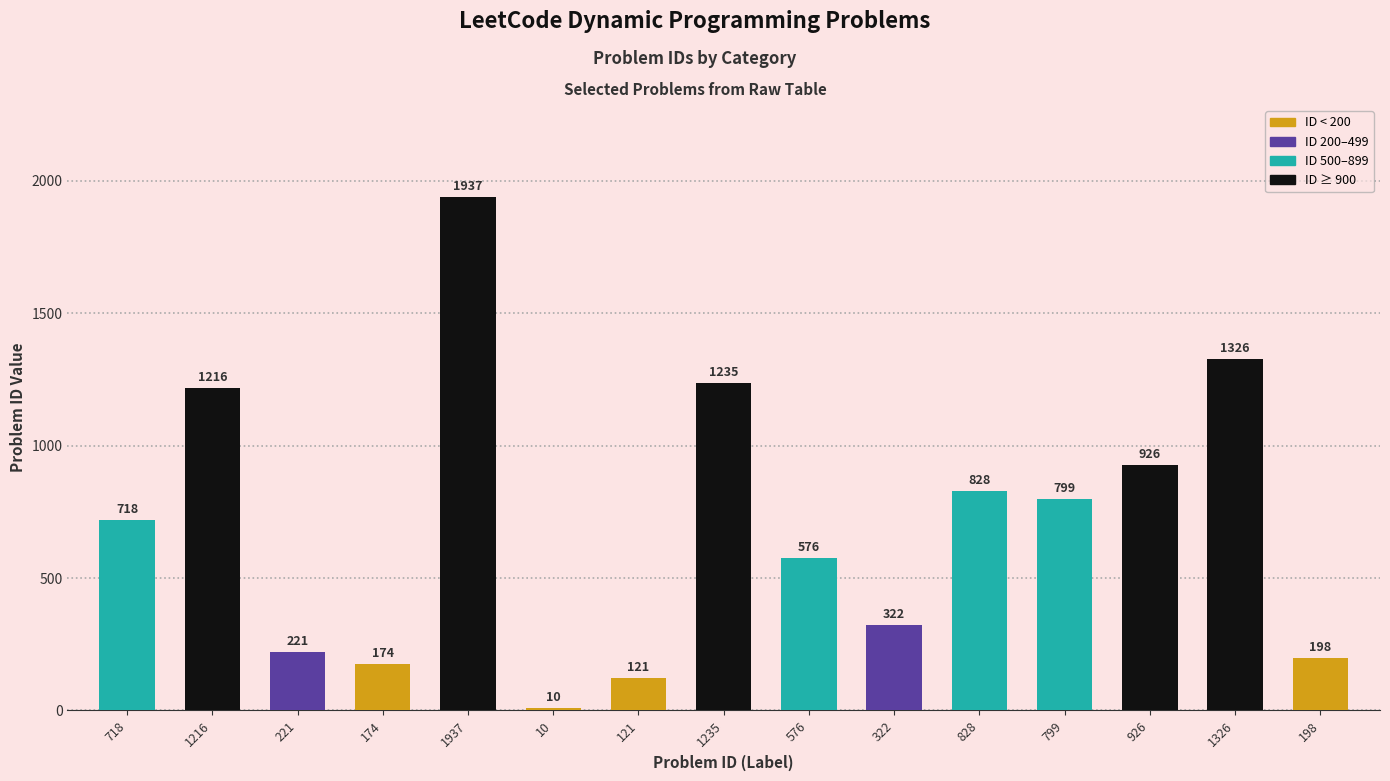

What position from the left is 576?

9